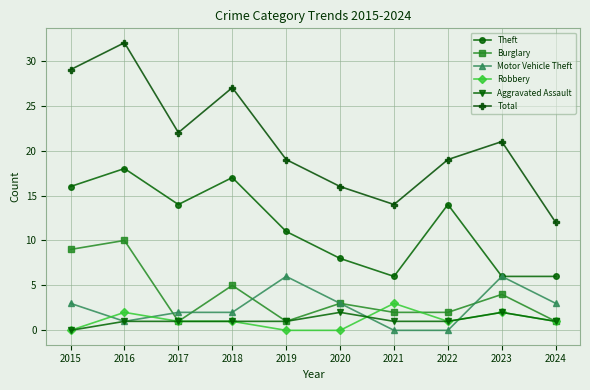

Is it true that Aggravated Assault equals 1 at 2019?

True